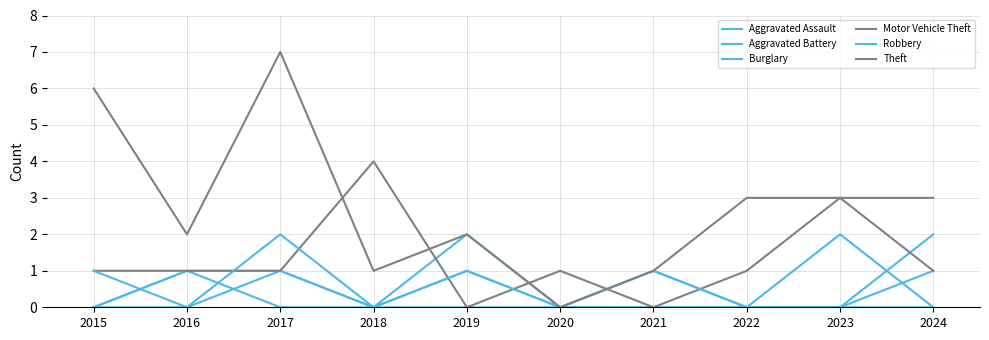

What is the sum of the Aggravated Battery values at 2022 and 2021?

1